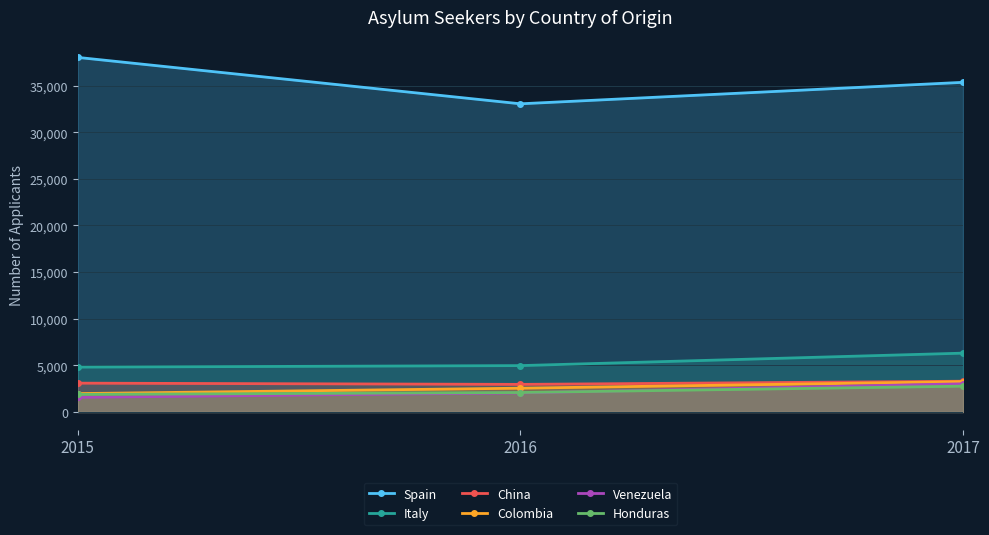

At how many categories does at least one series exceed 24637?

3